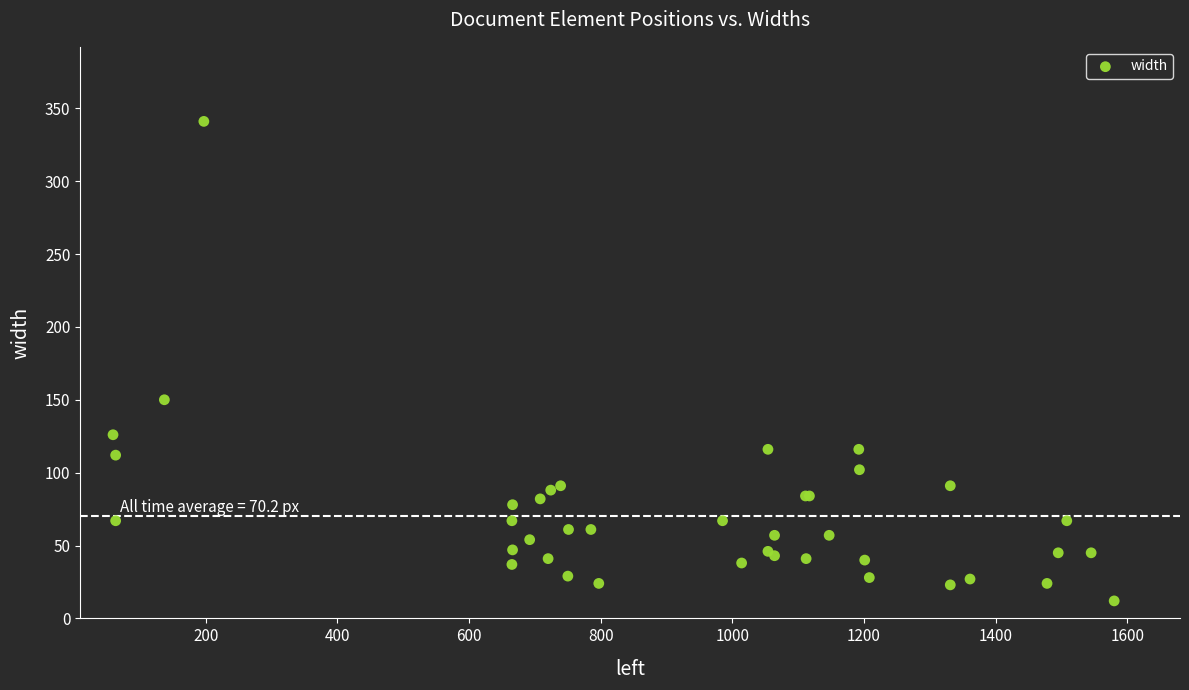

What Y value in the scatter plot is closest to 176?

150